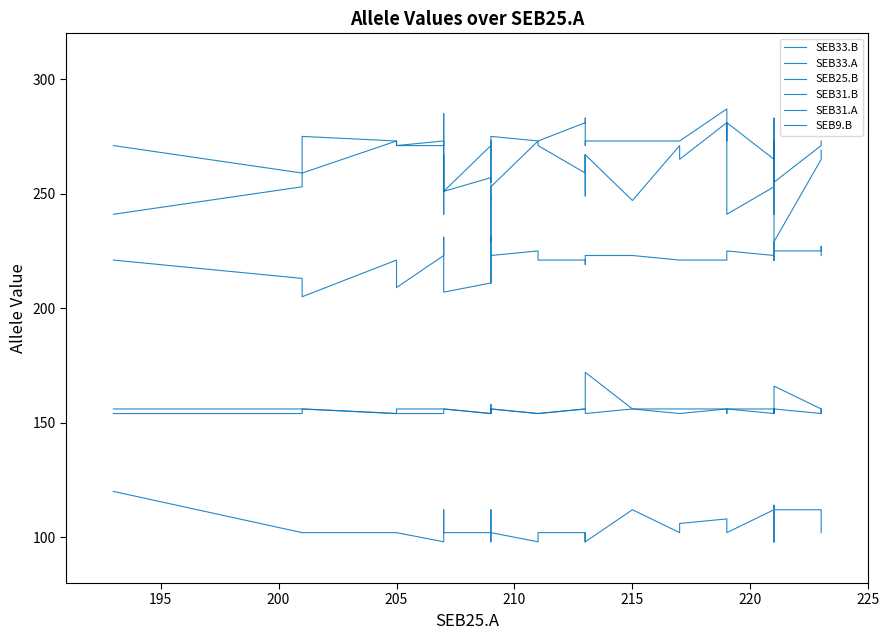

Where is the first local minimum for SEB9.B?

215